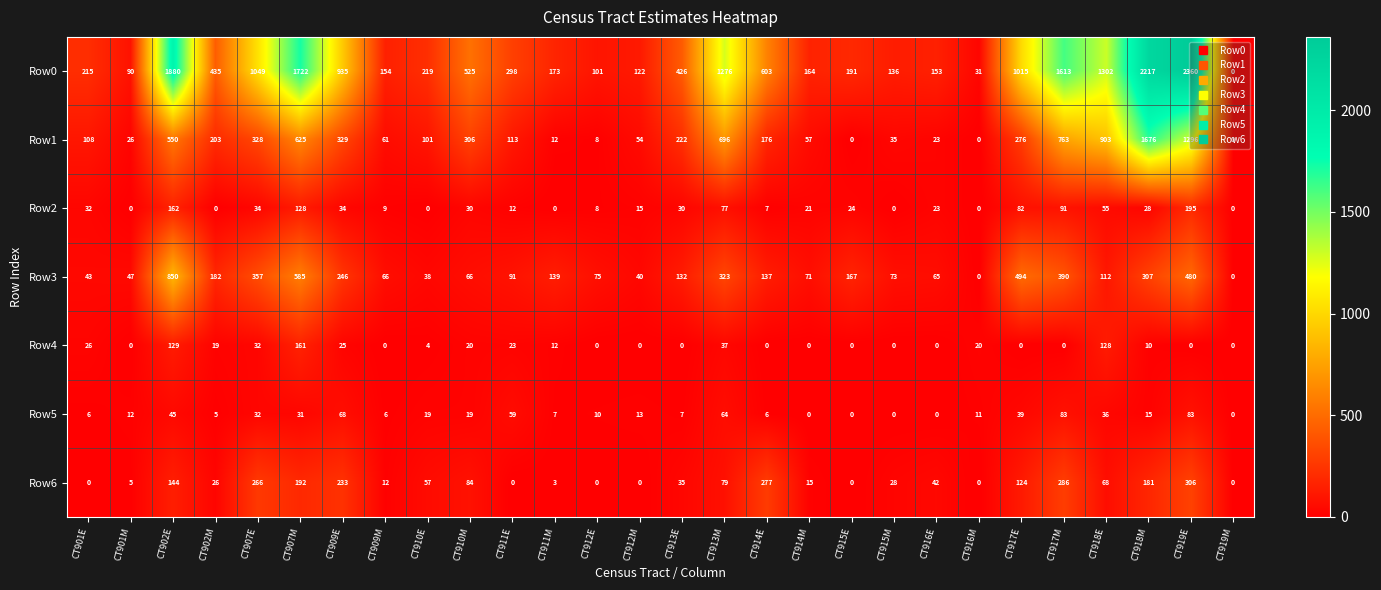

At which category is the sum across all series the highest?

CT919E